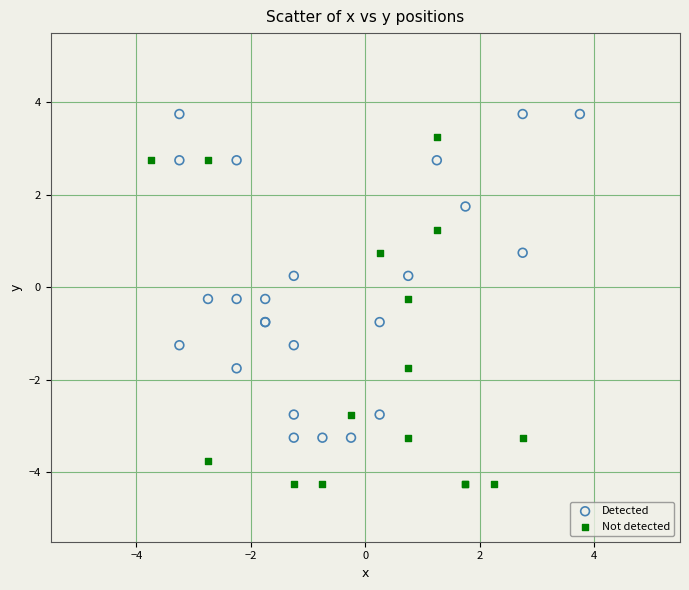

Which series has the largest Y range (max minus min)?

Not detected